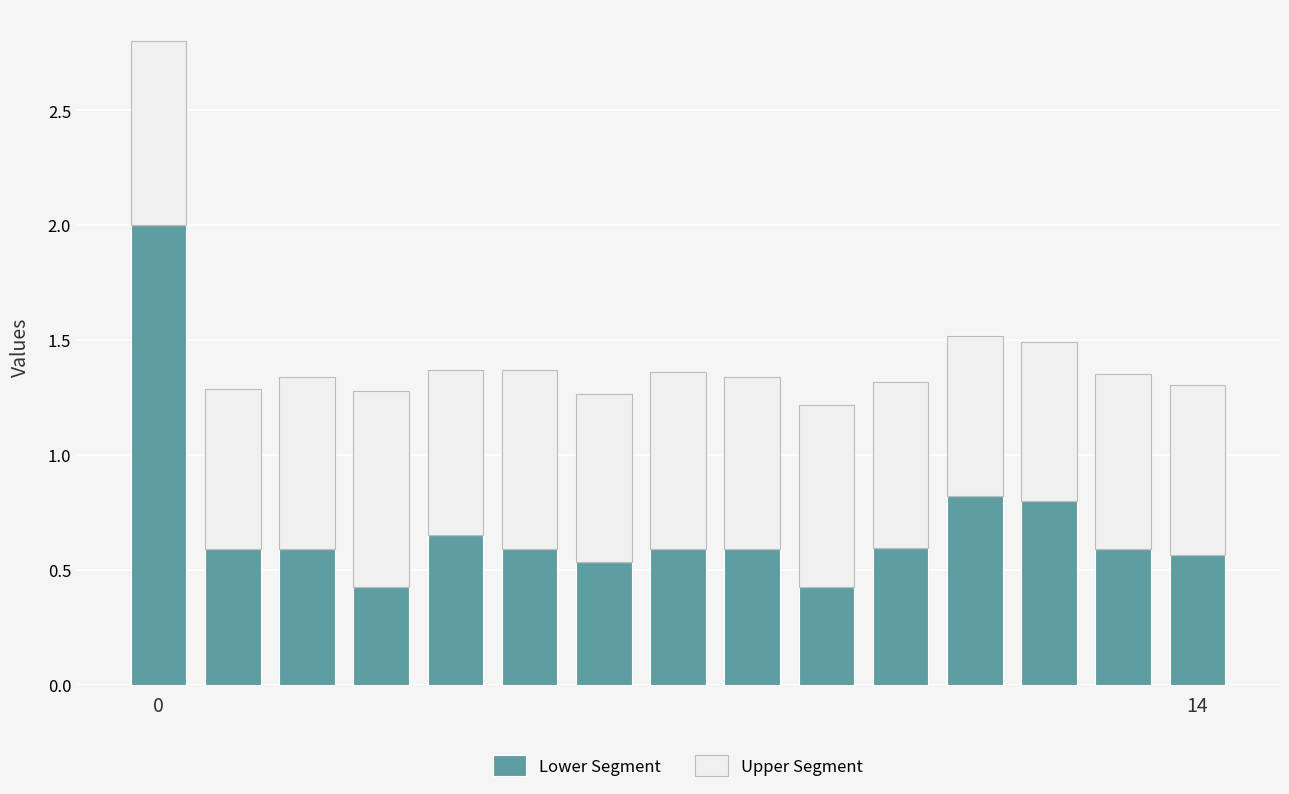

What is the sum of all Lower Segment values?

10.4